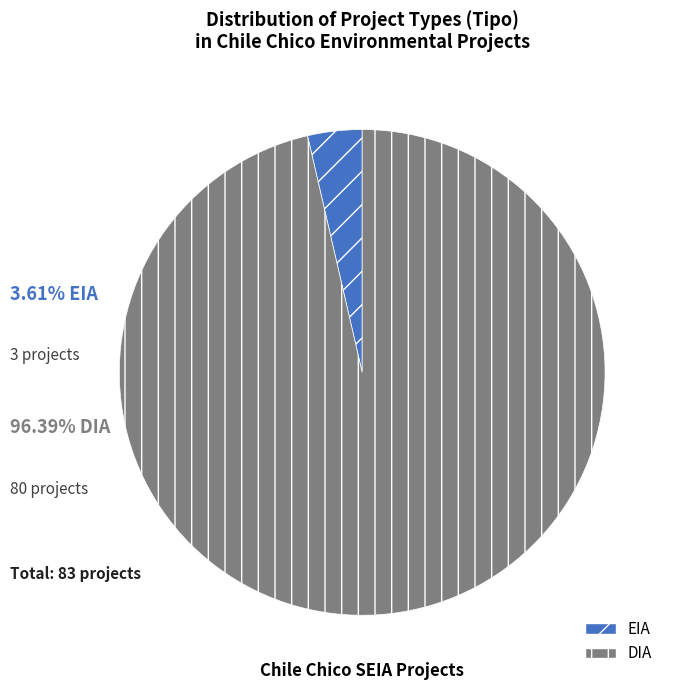

Do DIA and EIA together represent more than half of the pie?

Yes